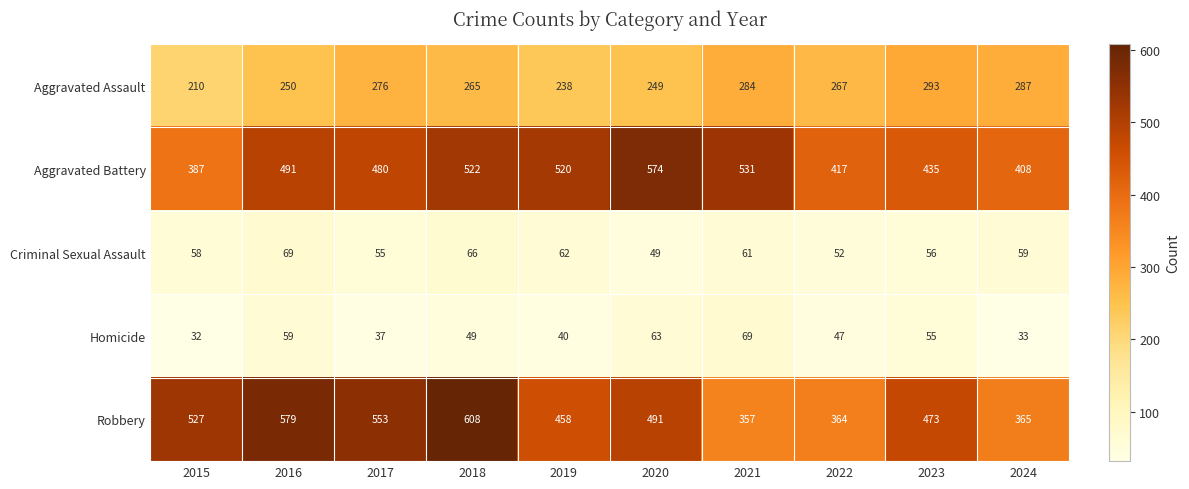

How many distinct data groups are displayed?

5